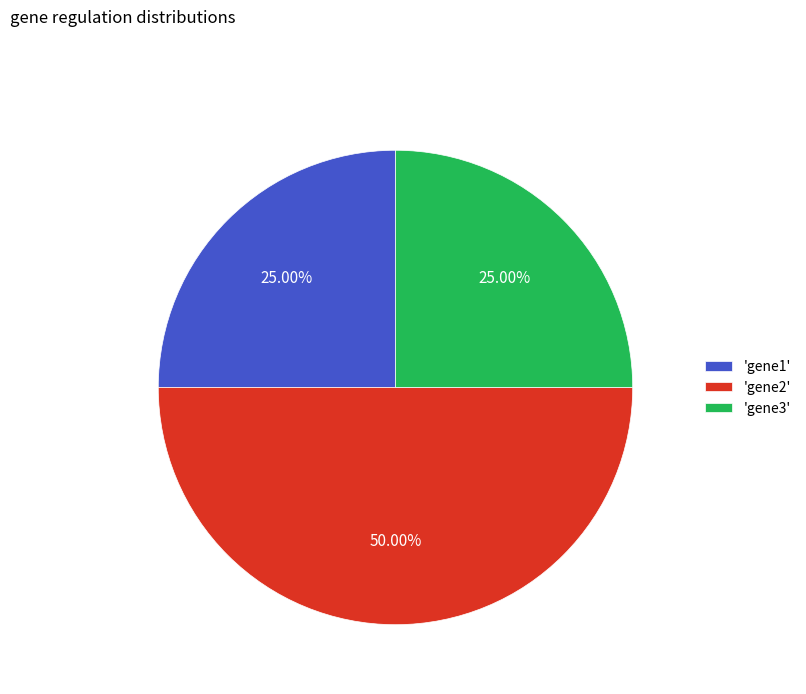

Does 'gene3' account for over 50% of the chart?

No